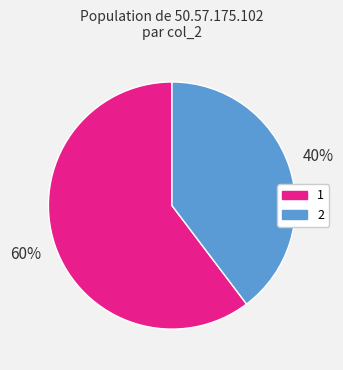

Combined, do 2 and 1 account for over 50%?

Yes